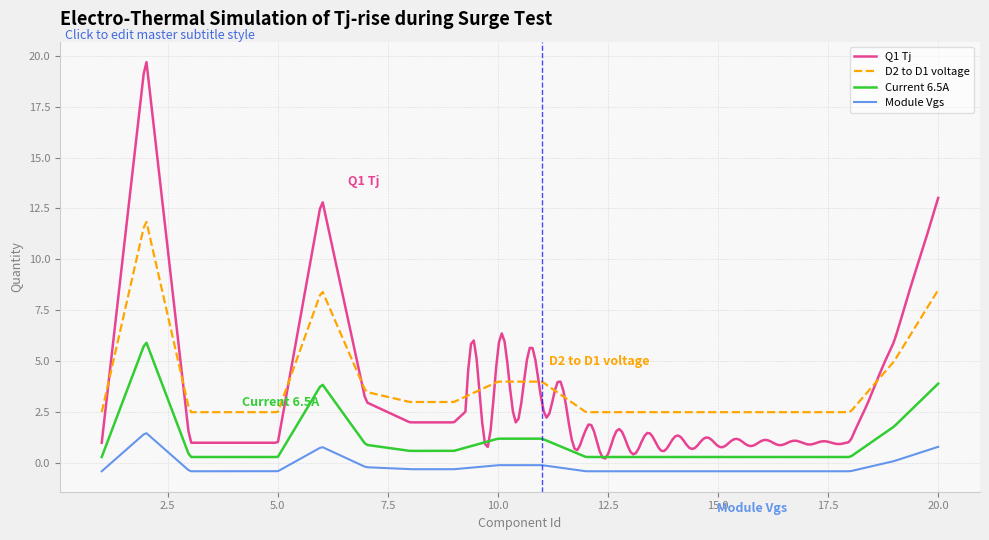

Which series has the widest spread of values?

Q1 Tj